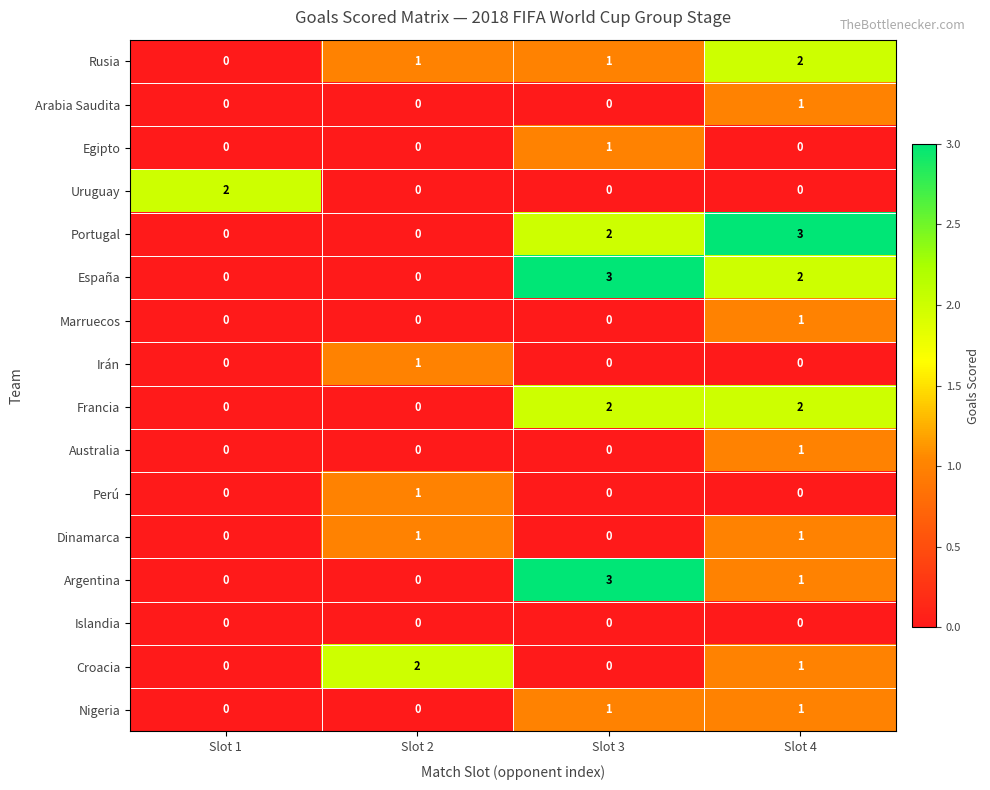

Which series changed the most between Slot 1 and Slot 4?

Portugal